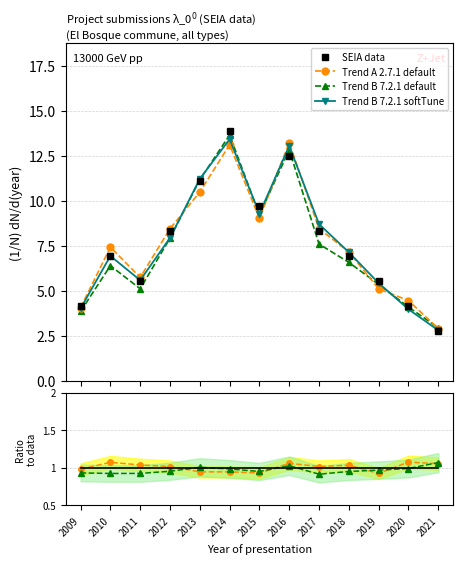

True or false: Trend A 2.7.1 default and SEIA data intersect in this chart.

False